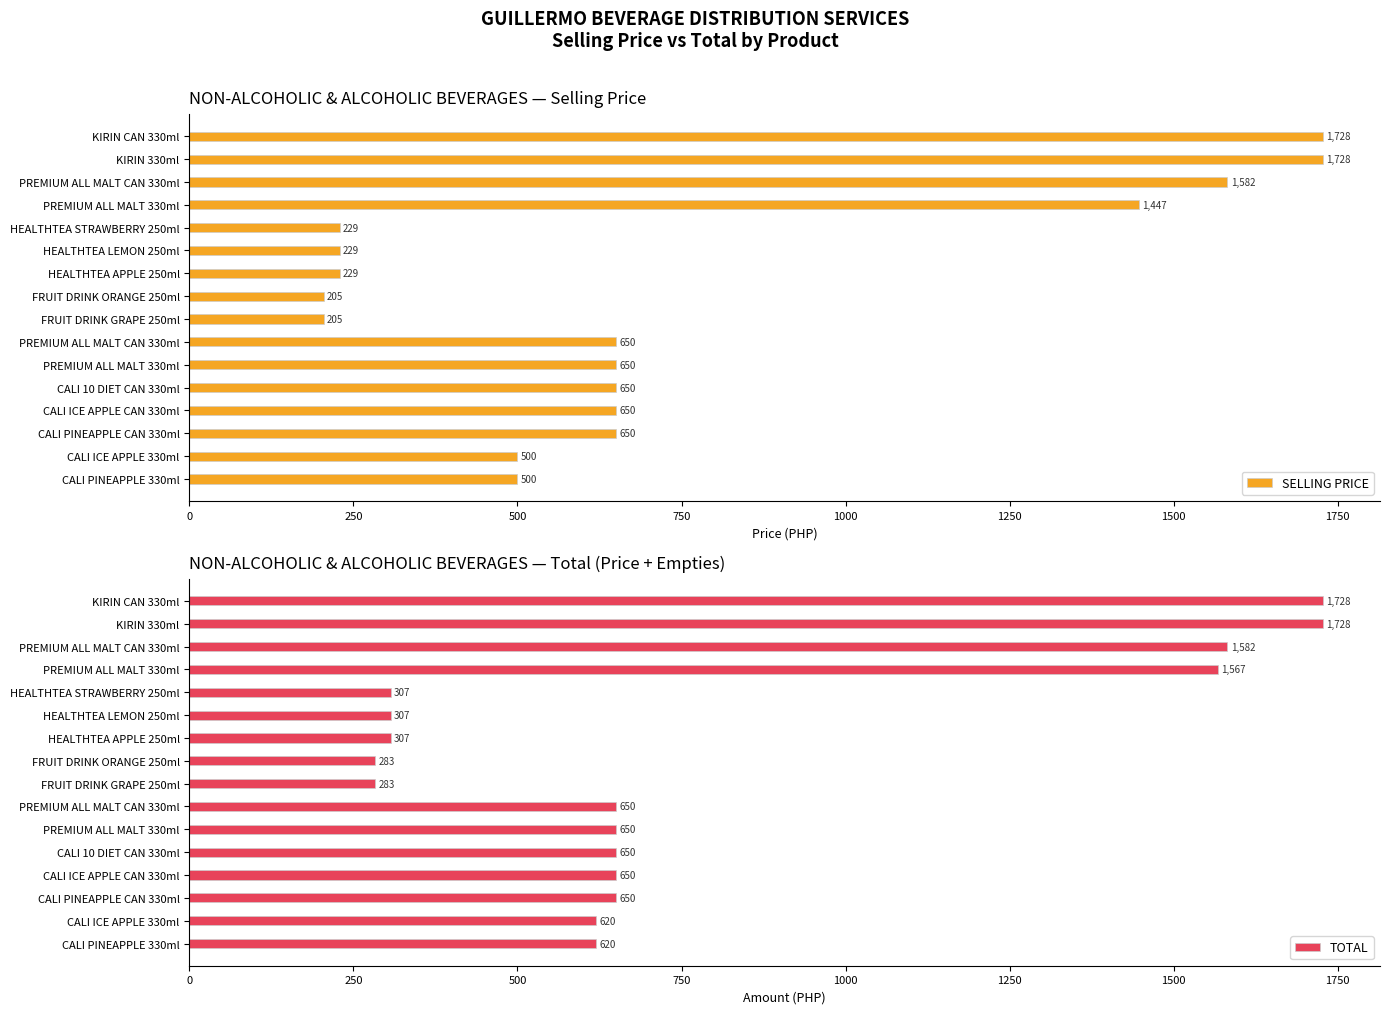

What is the sum of all SELLING PRICE values?

11832